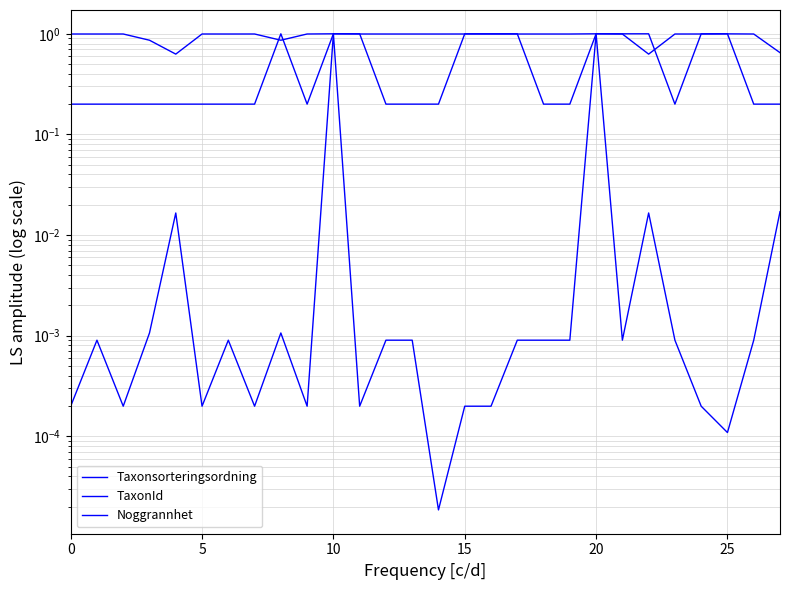

List the series in order of their peak value, lowest first.

Taxonsorteringsordning, TaxonId, Noggrannhet